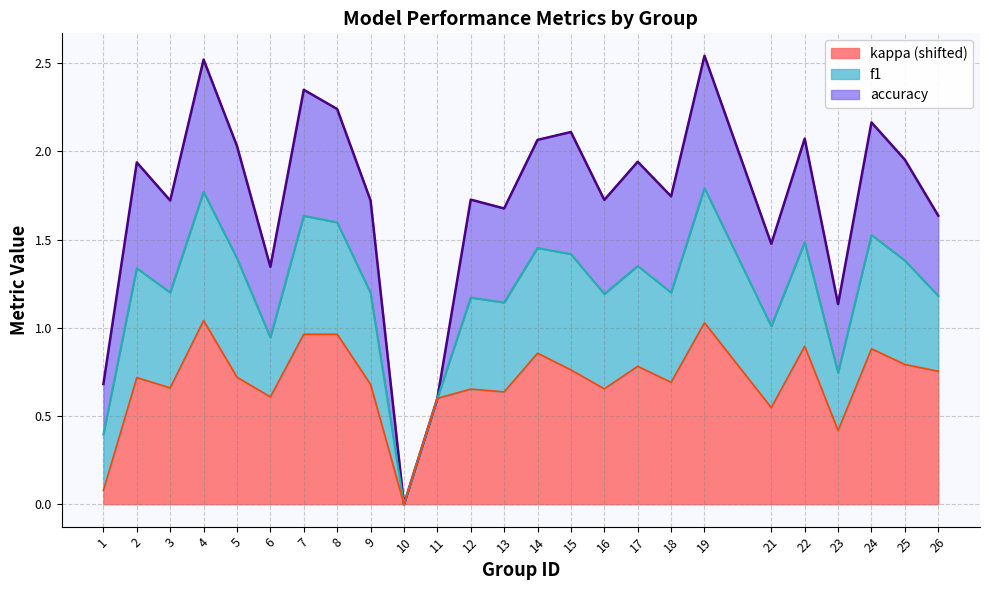

What is the sum of the accuracy values at 8 and 26?

1.1